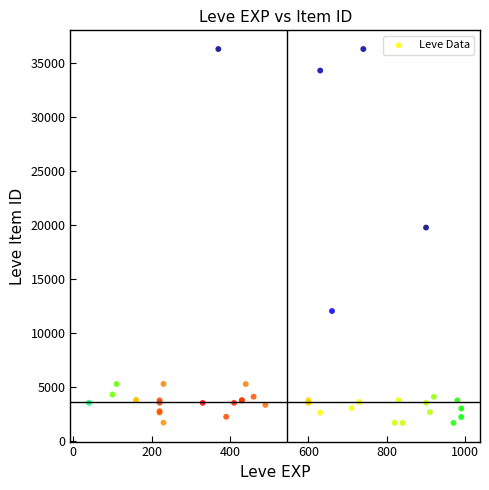

What Y value in the scatter plot is closest to 18967?

19744